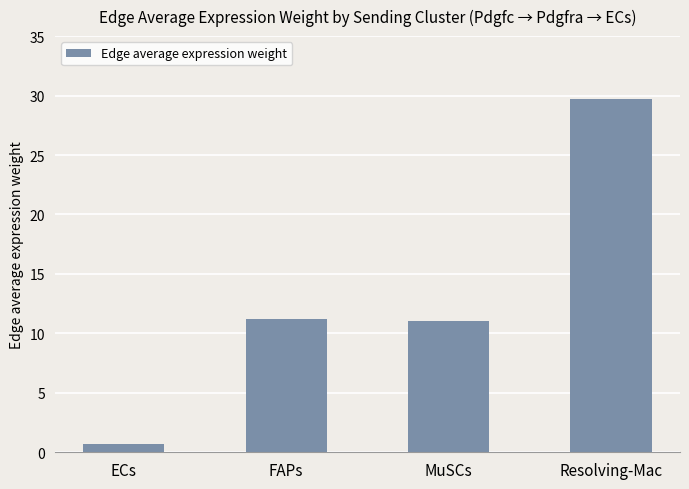

The chart shows a value of 11.2 at FAPs. True or false?

True